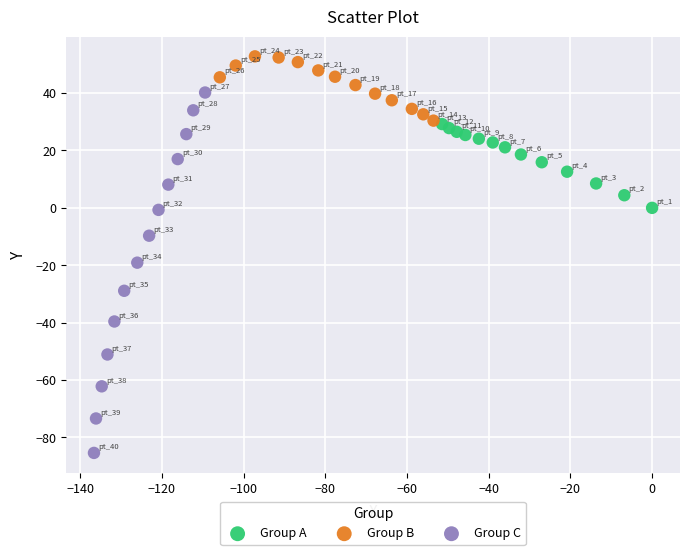

What are all the series names shown in the legend?

Group A, Group B, Group C